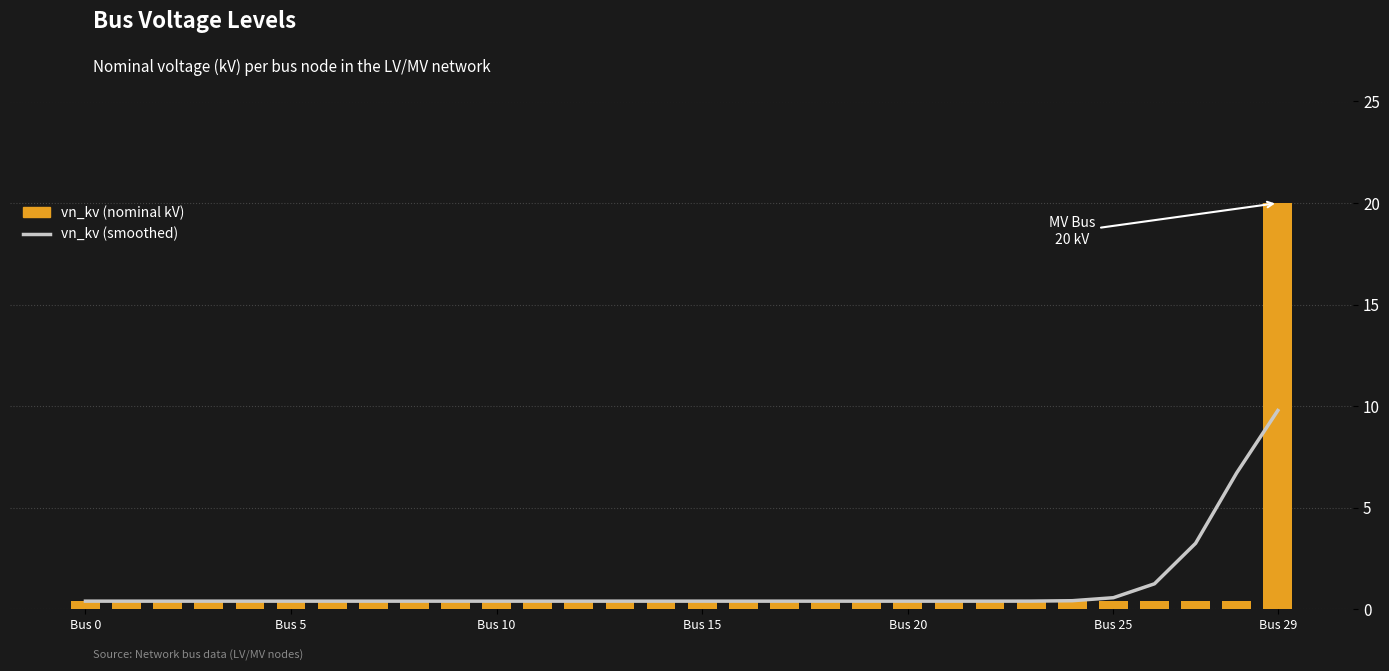

Does the chart contain any negative values?

No